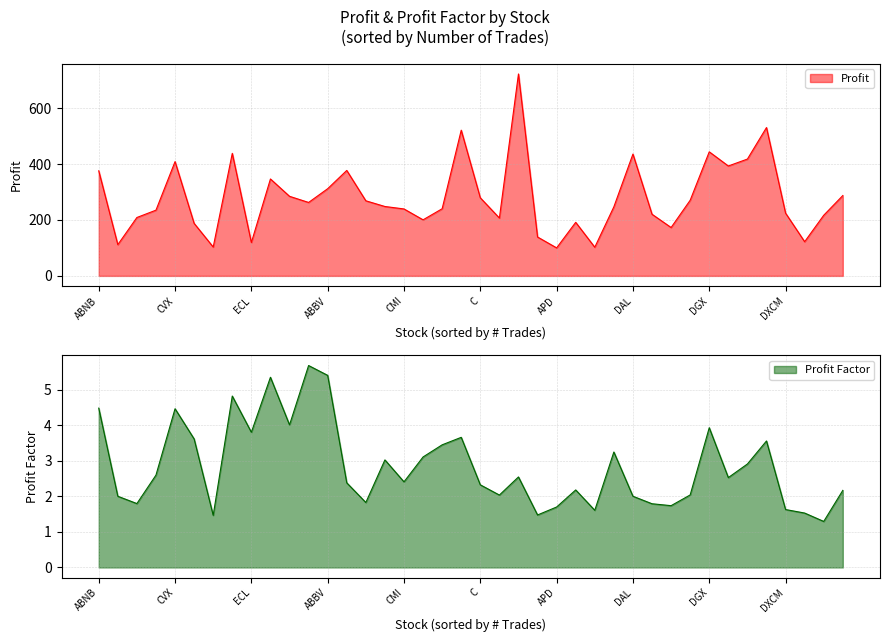

Which has a higher value, AMP or CAH?

AMP